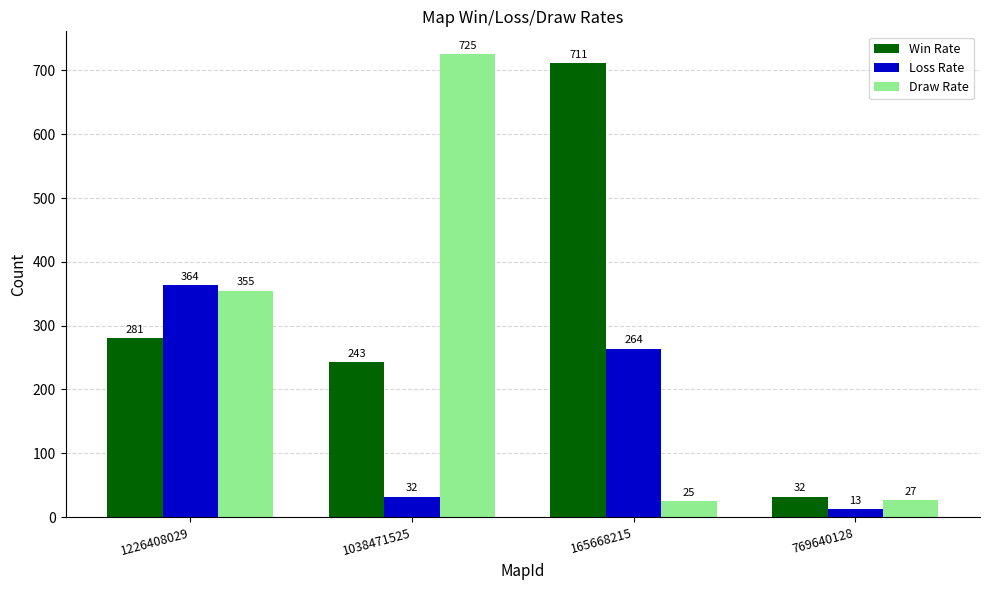

Is the value of Loss Rate at 165668215 greater than the value of Win Rate at 165668215?

No